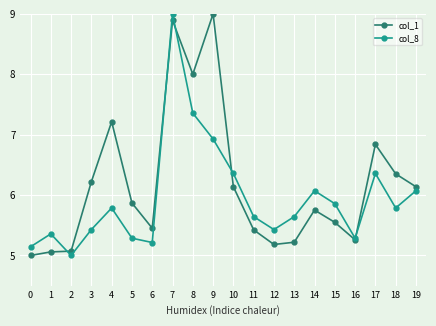

True or false: col_1 has more than 1 points higher than both neighbors.

True